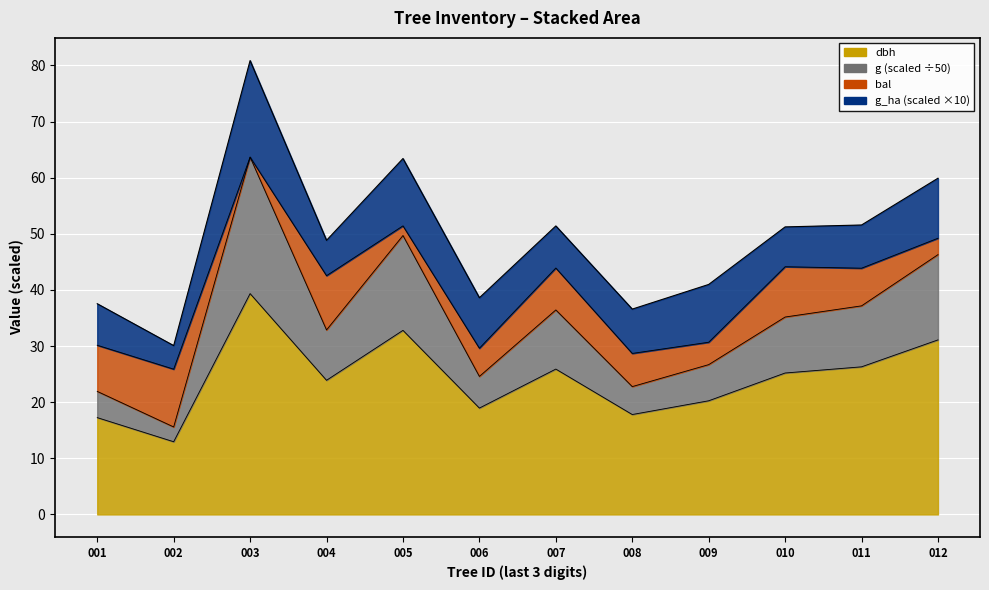

True or false: dbh and g cross at least once.

False